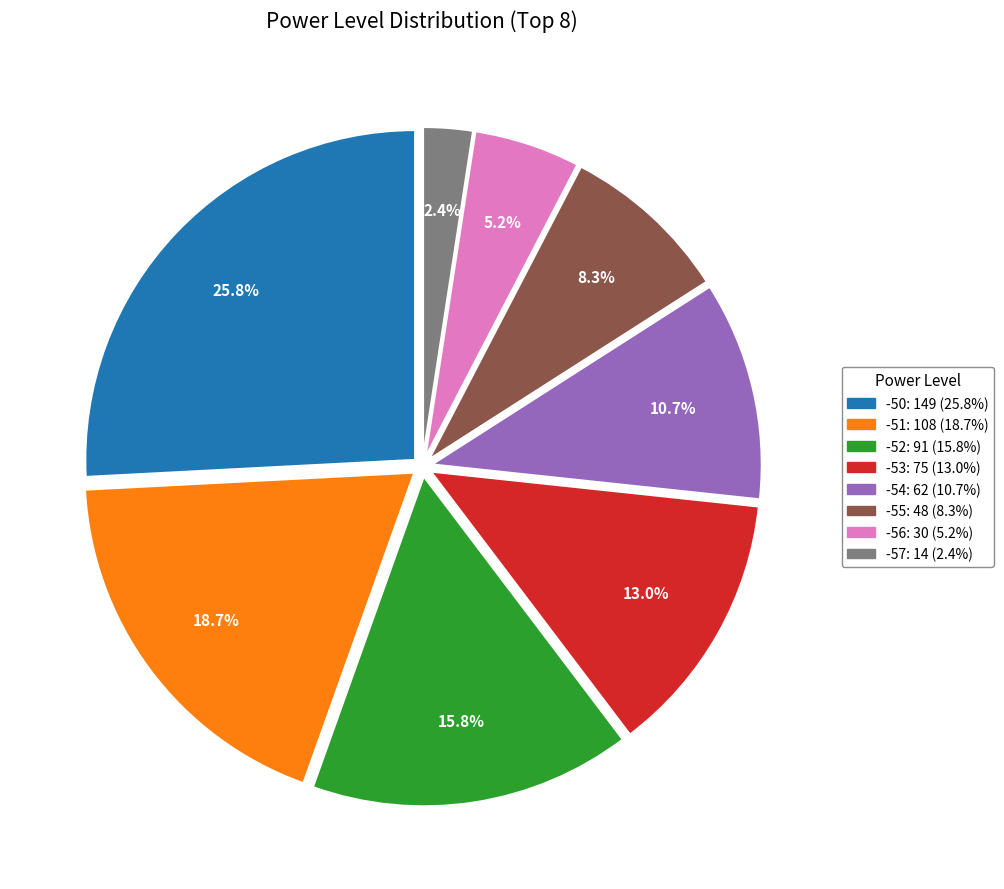

How many slices are in this pie chart?

8